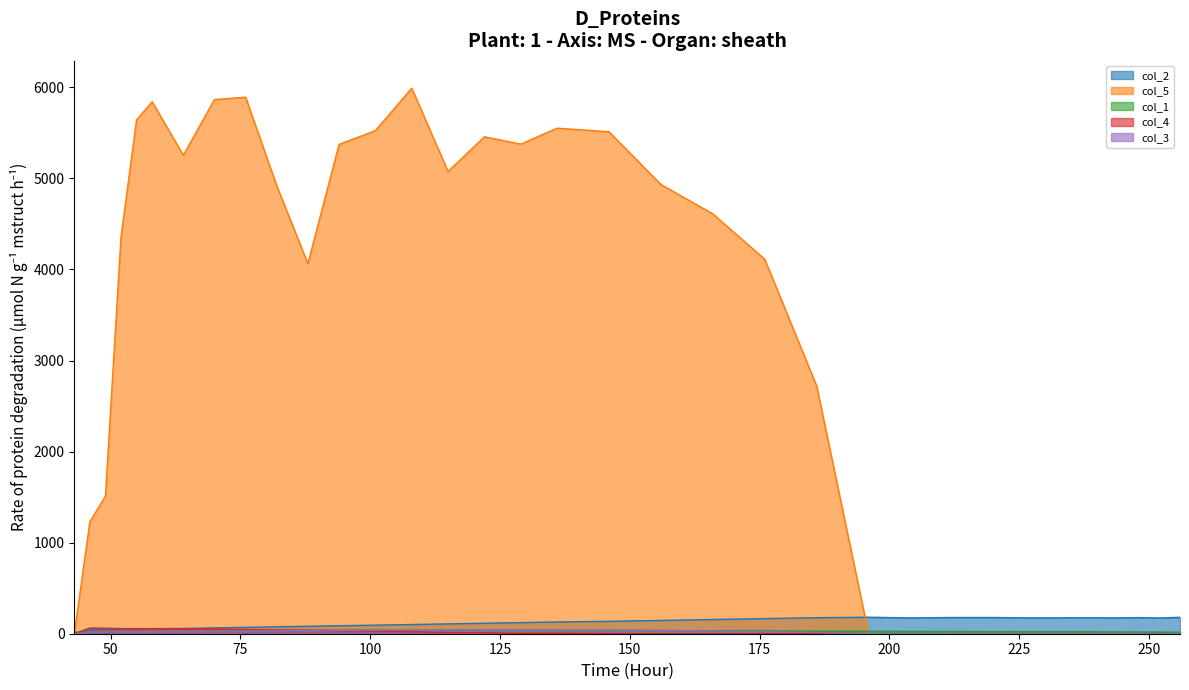

At how many categories does at least one series exceed 5182?

12